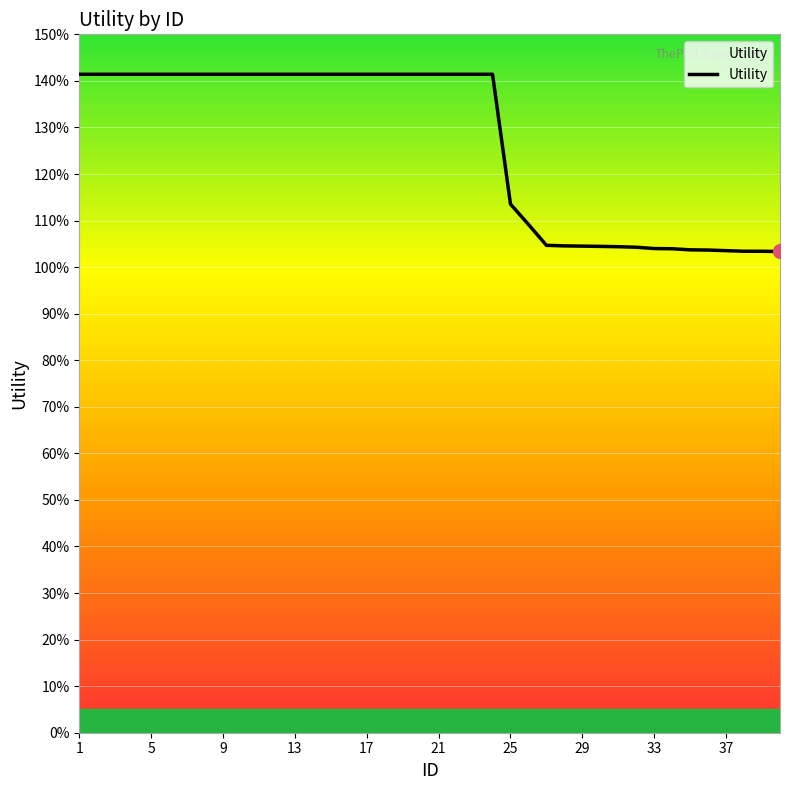

Is this an area chart (filled region under the line)?

Yes